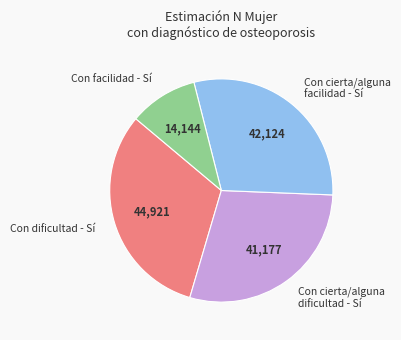

What is the ratio of the value at Con facilidad - Sí to the value at Con dificultad - Sí?

0.3